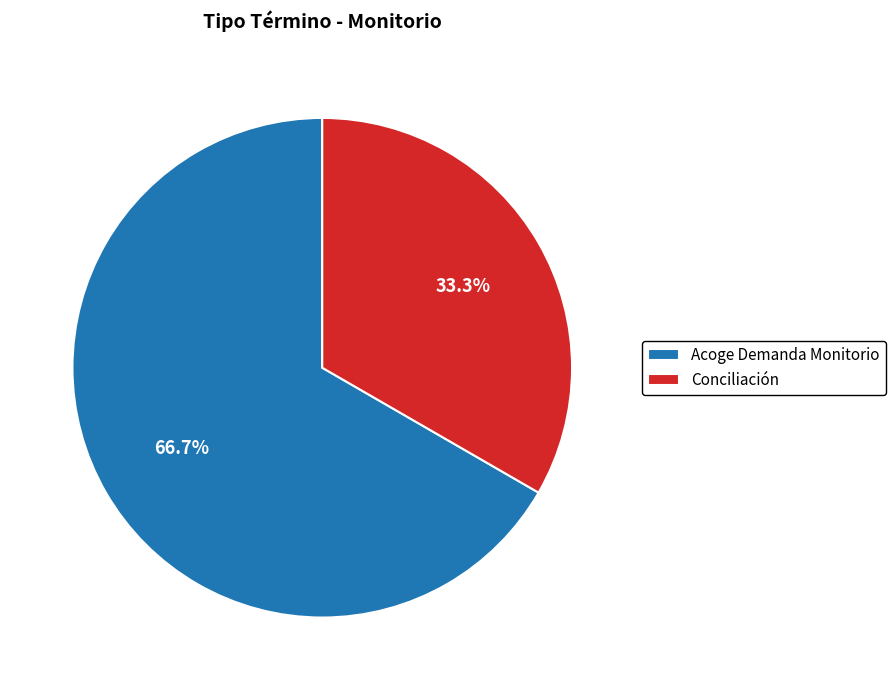

The Conciliación slice represents 33% of the pie. True or false?

True